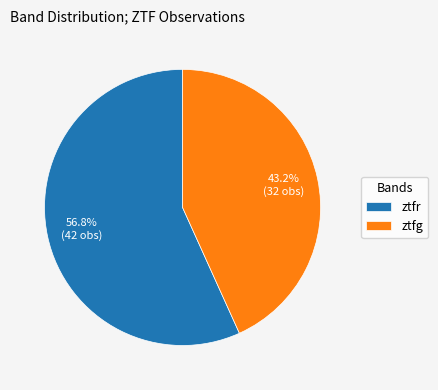

What is the largest slice in the pie chart?

ztfr